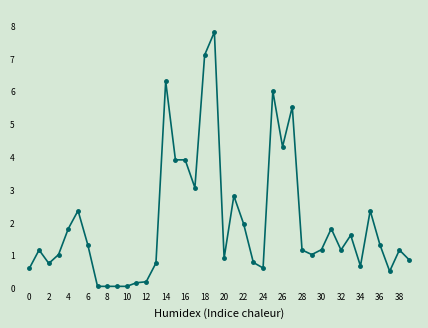

Is this an area chart (filled region under the line)?

No